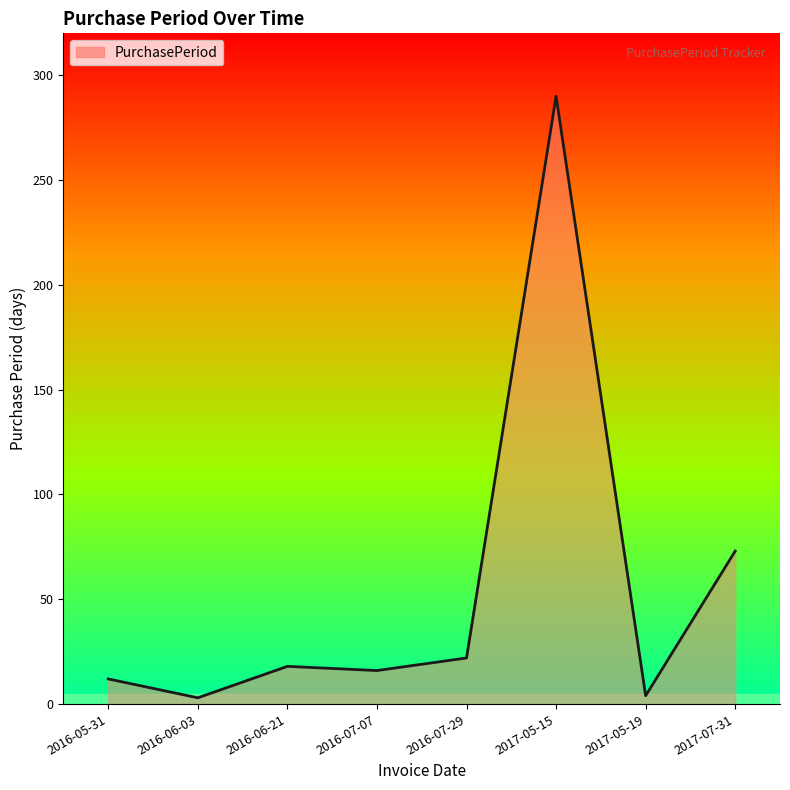

Where is the first local minimum?

2016-06-03